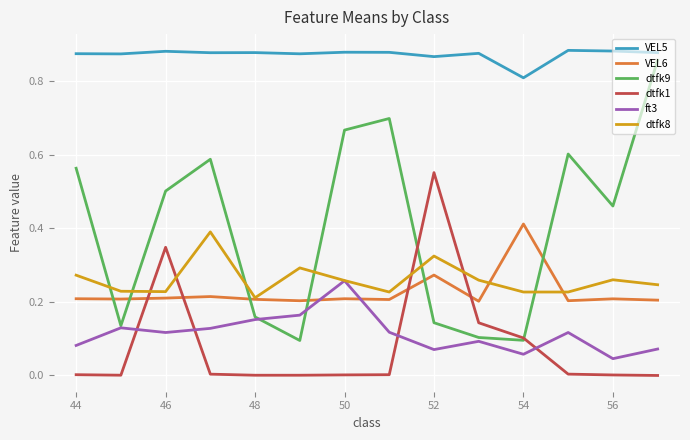

Which series has the largest total across all categories?

VEL5